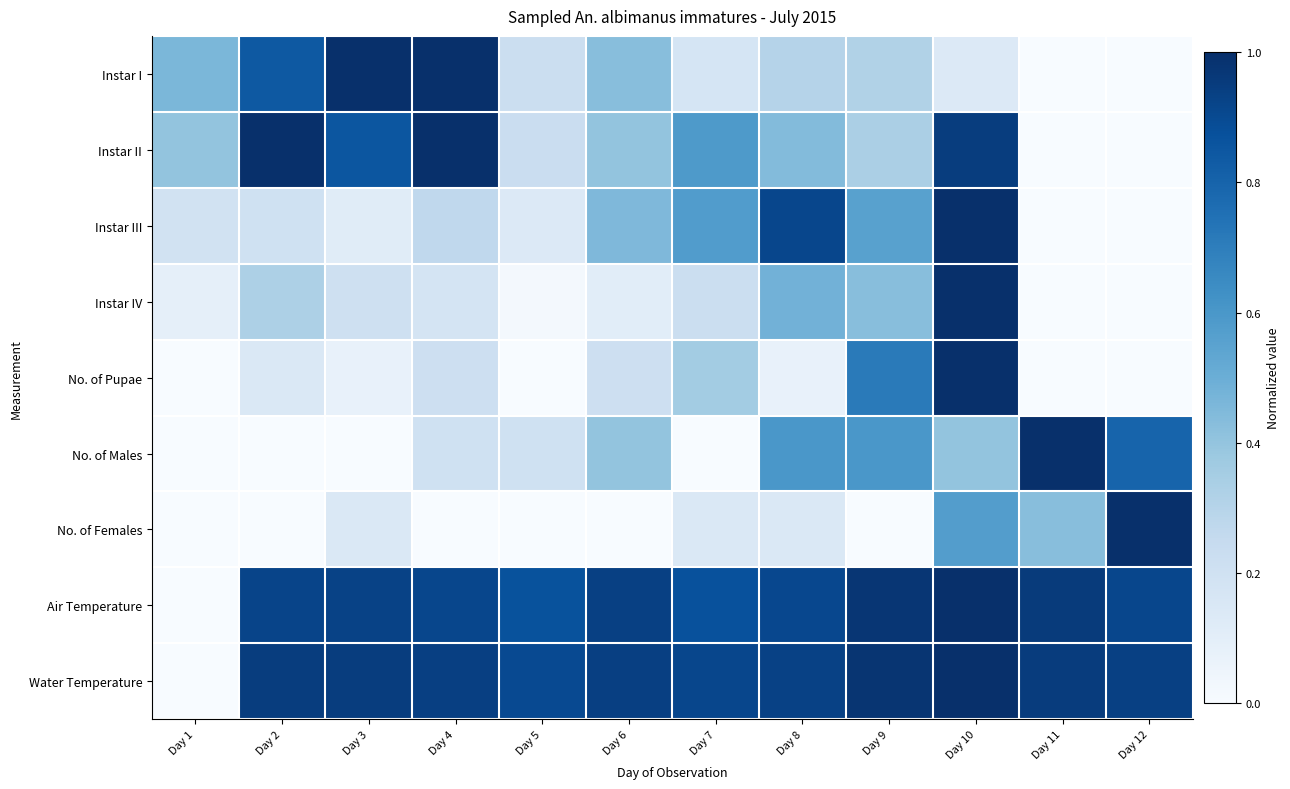

What is the total value across all series at Day 12?

3.6